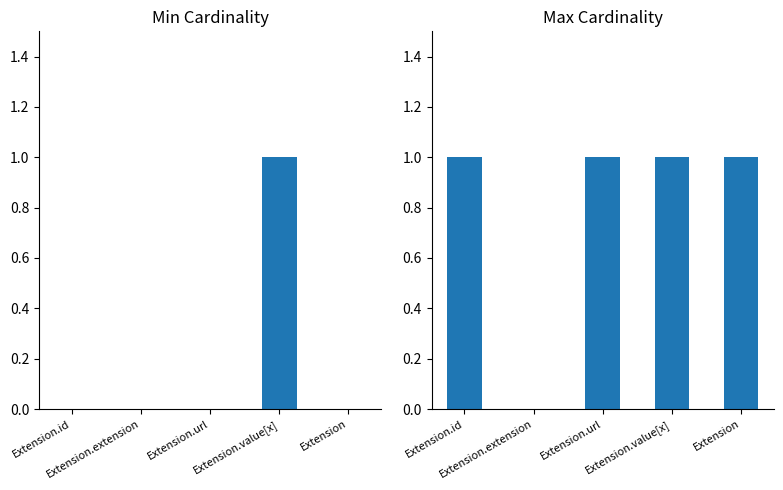

At which label does Max reach its peak?

Extension.id